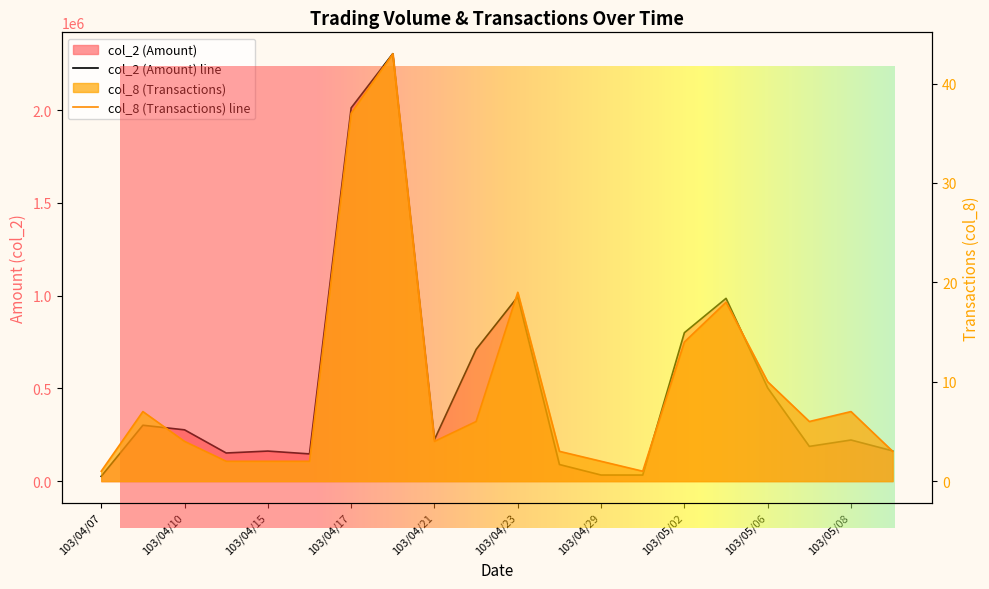

How many data points in col_2 are above 224460?

9